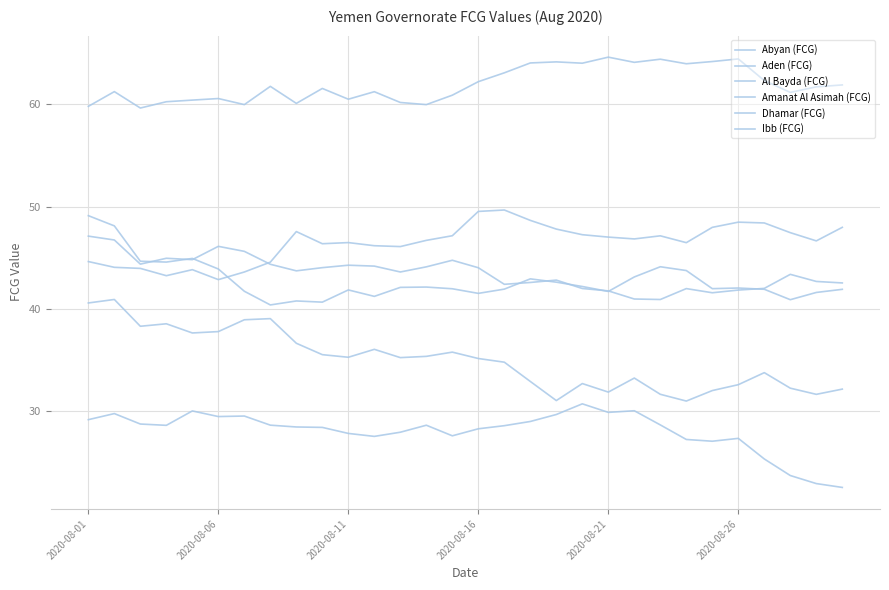

True or false: Dhamar (FCG) and Aden (FCG) intersect in this chart.

False